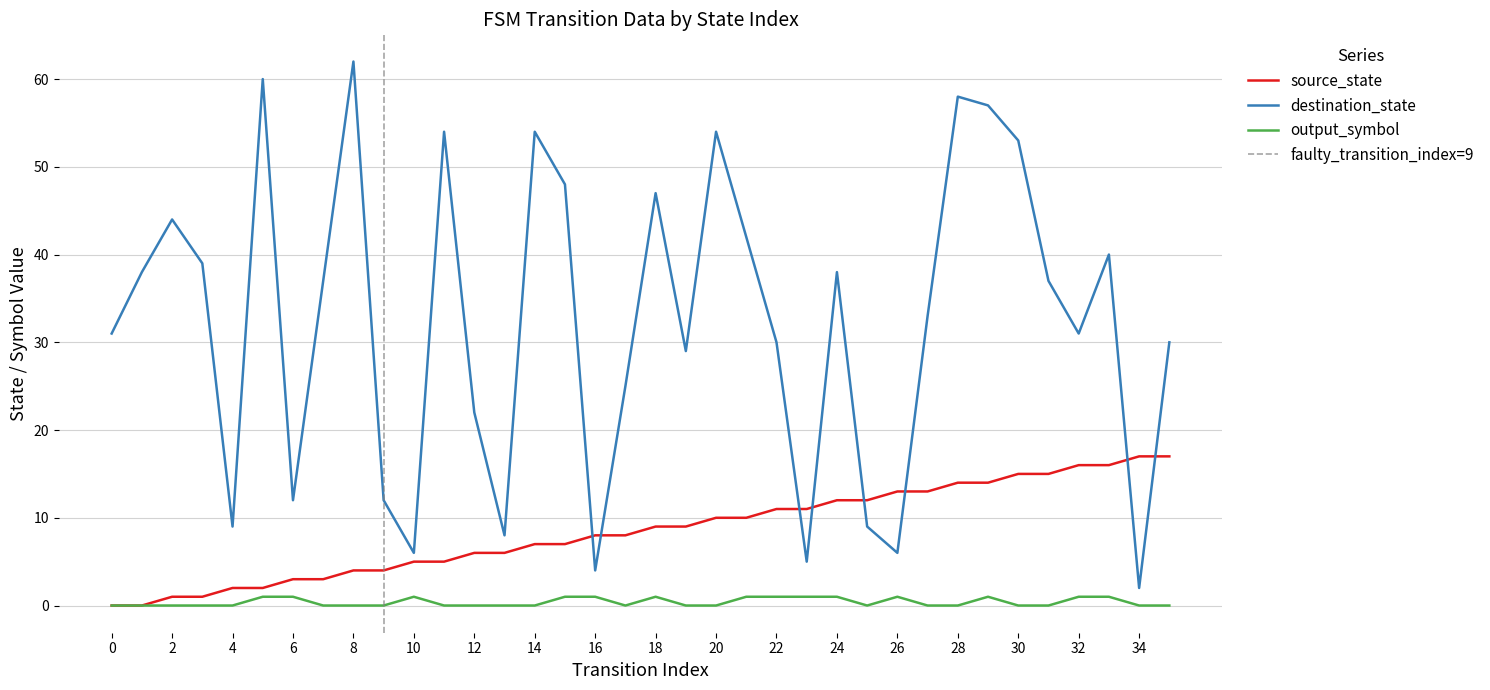

Is the value of destination_state at 24 greater than the value of source_state at 3?

Yes